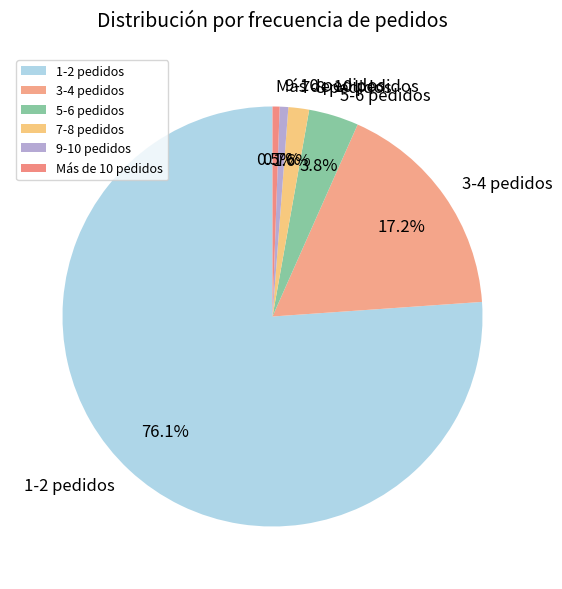

How many slices are in this pie chart?

6